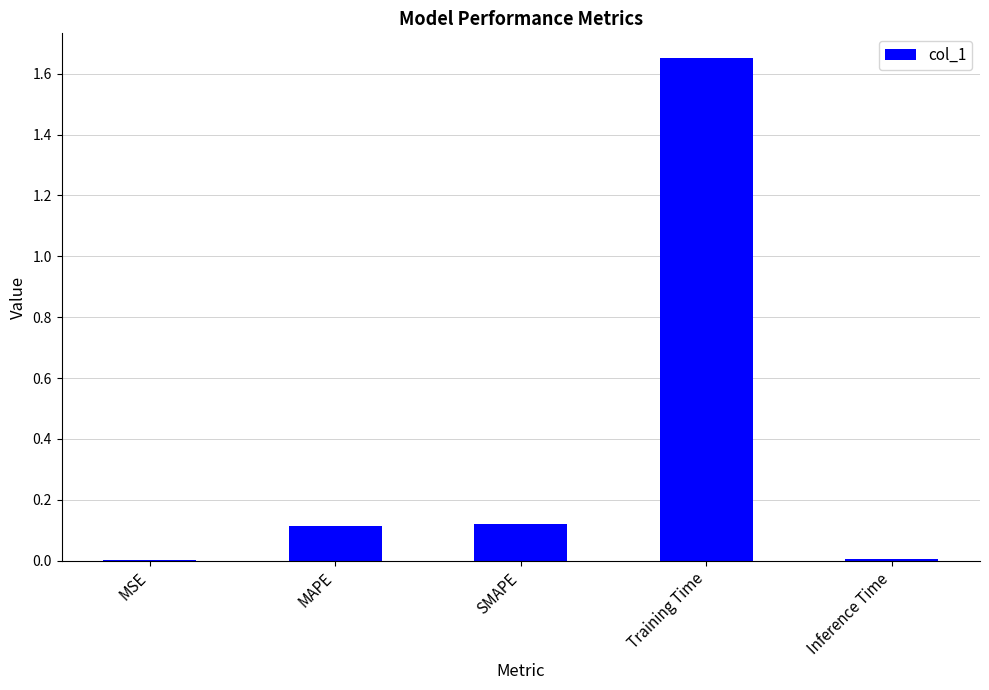

What is the sum of all values?

1.9